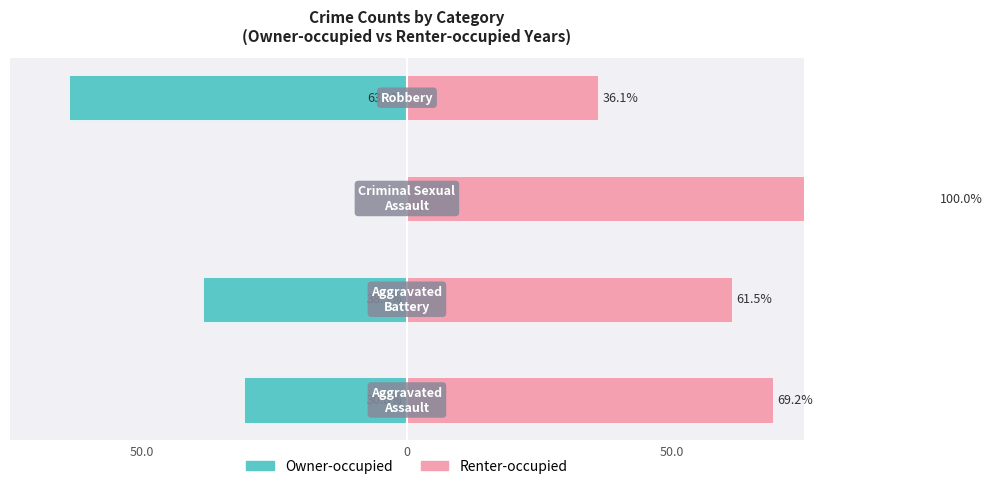

What is the average value of the Renter-occupied series?

66.7